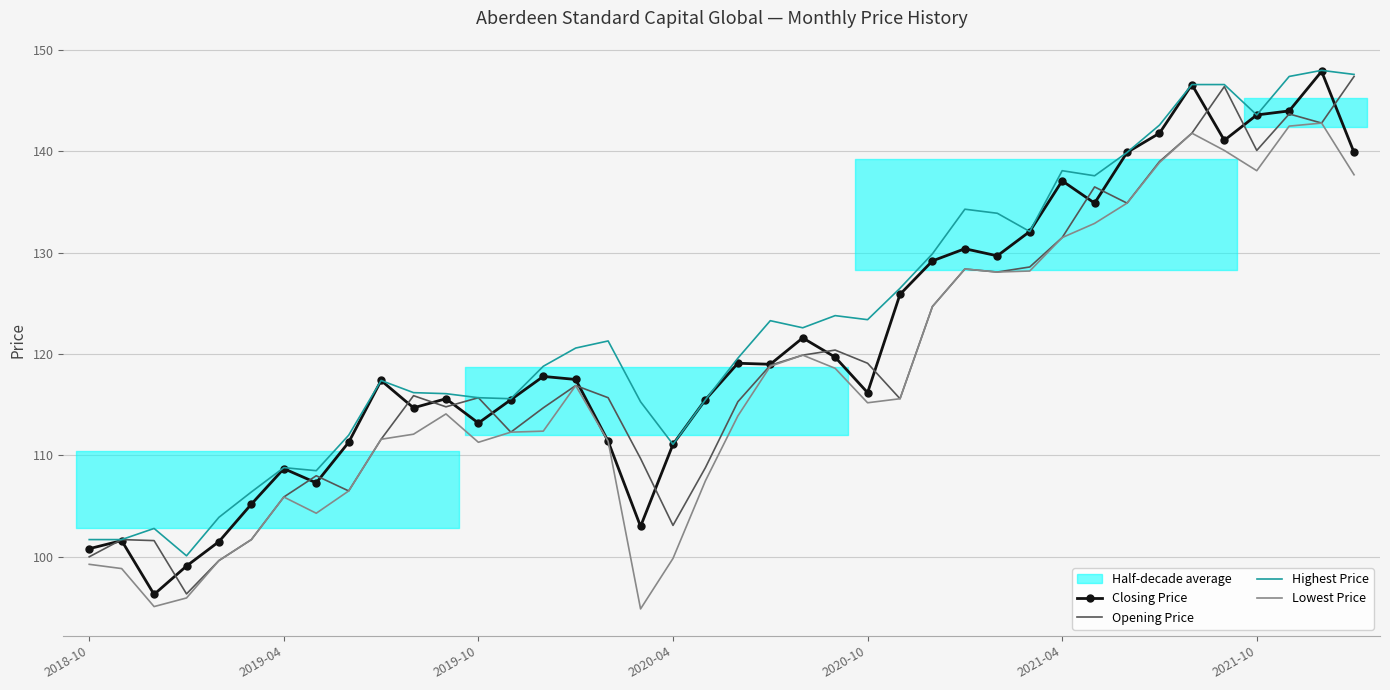

What is the difference between the Lowest Price values at 34 and 35?

1.7